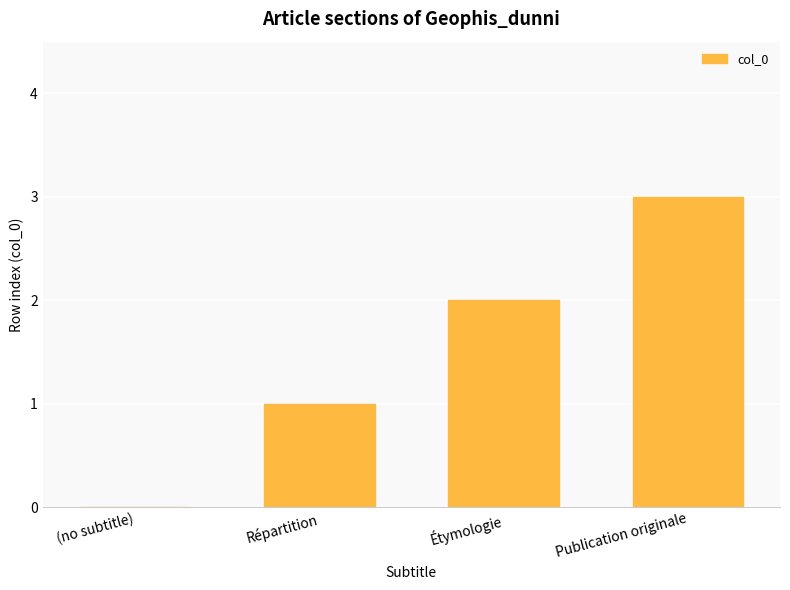

What is the change in value from (no subtitle) to Étymologie?

+2